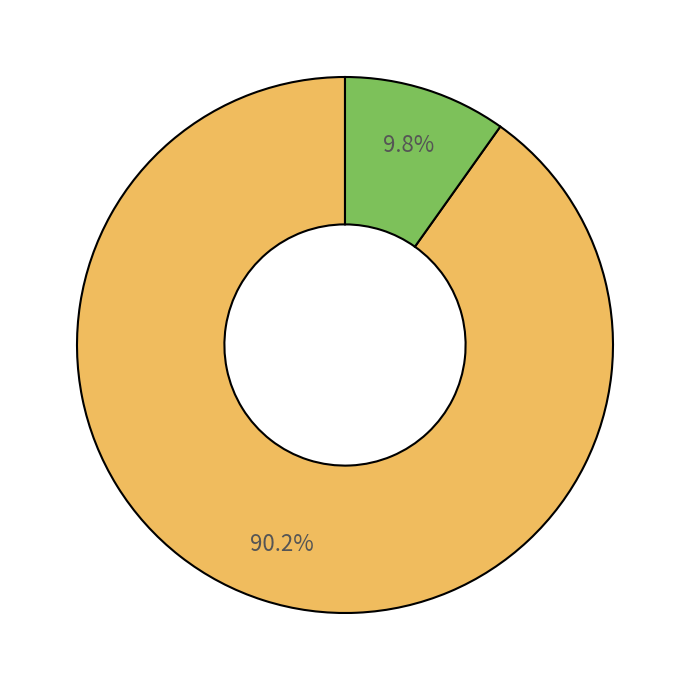

Is there any slice that represents more than half of the pie?

Yes